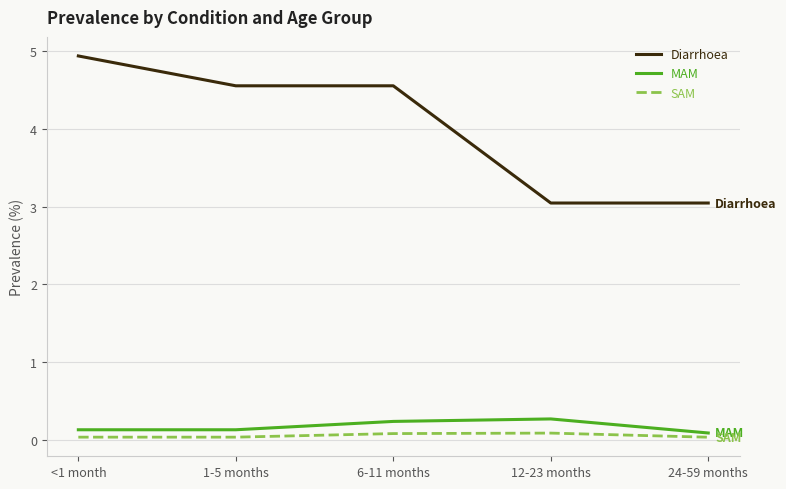

Is it true that SAM equals 0.1 at 12-23 months?

True